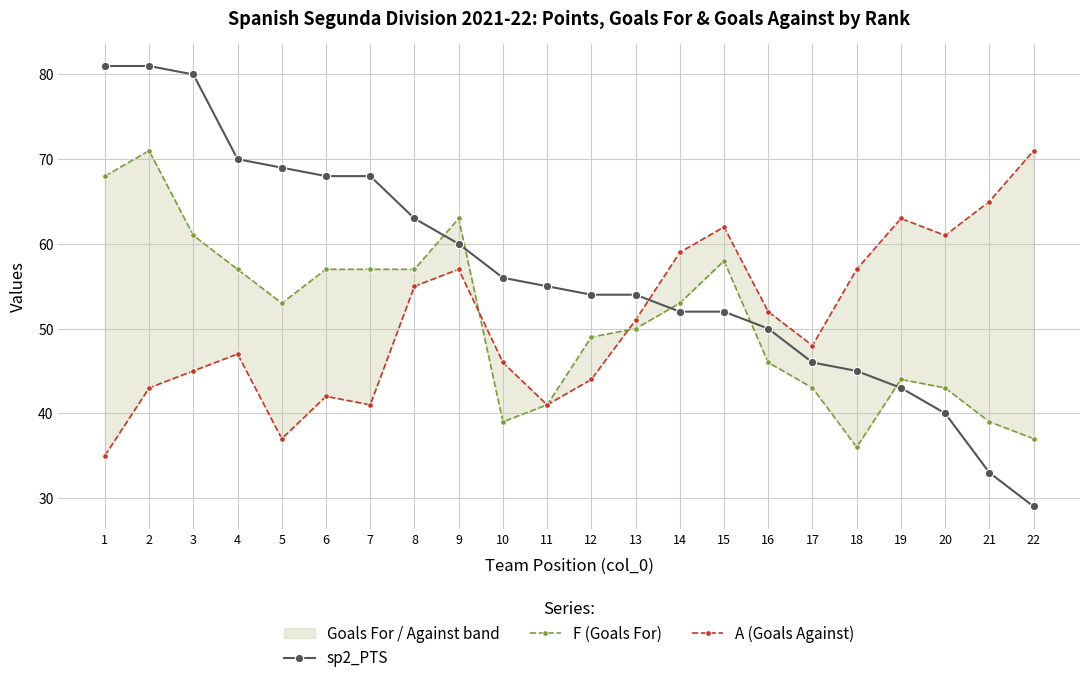

What is the value of the sp2_PTS point at the 5th from the left?

69